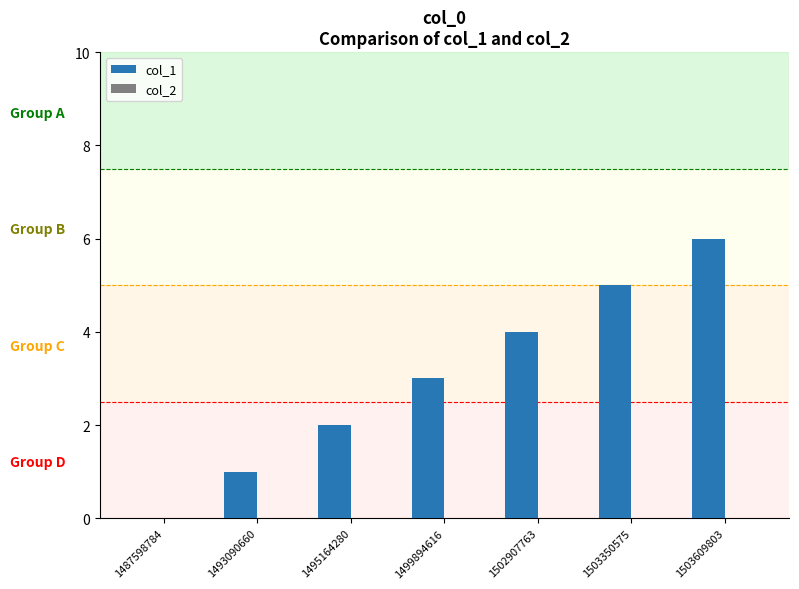

What is the maximum value shown in the chart?

6